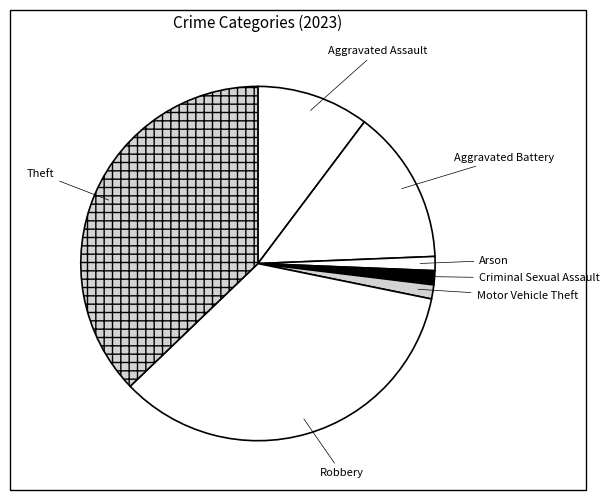

Between Arson and Theft, which is larger?

Theft